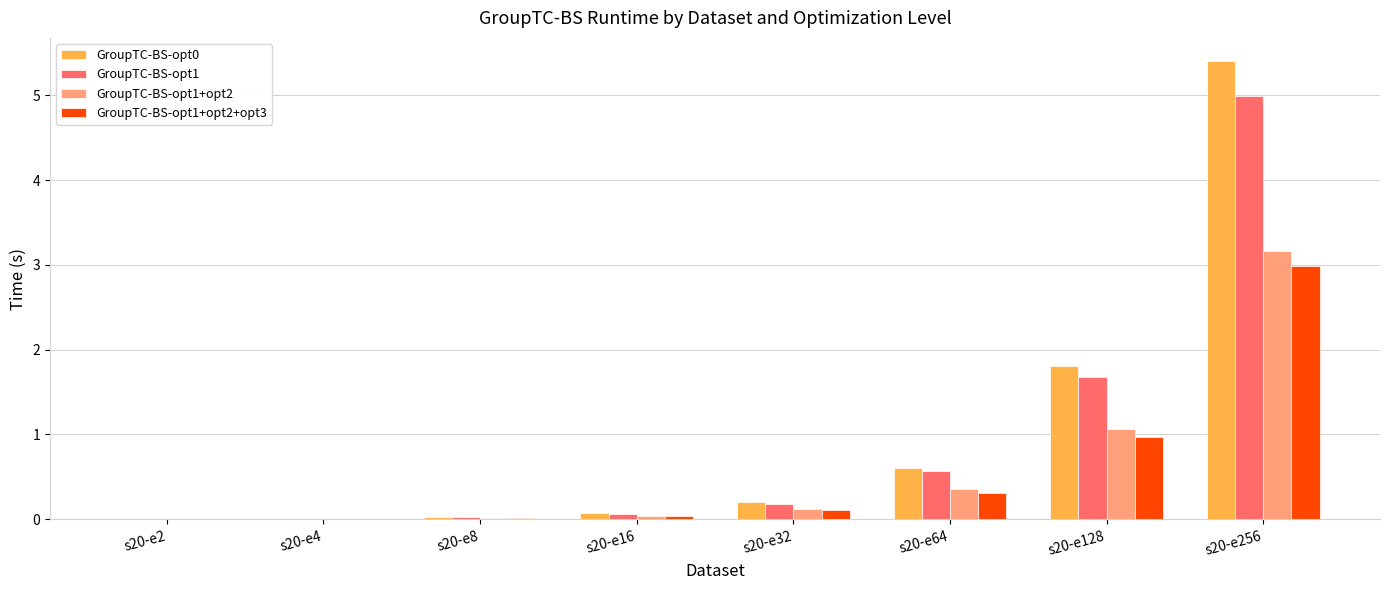

What is the sum of all GroupTC-BS-opt1 values?

7.5